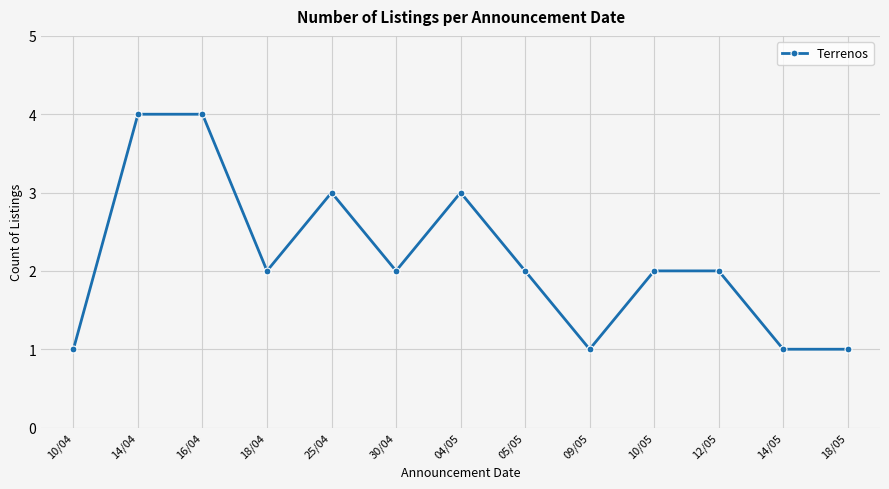

What is the change in value from 14/04 to 18/05?

-3